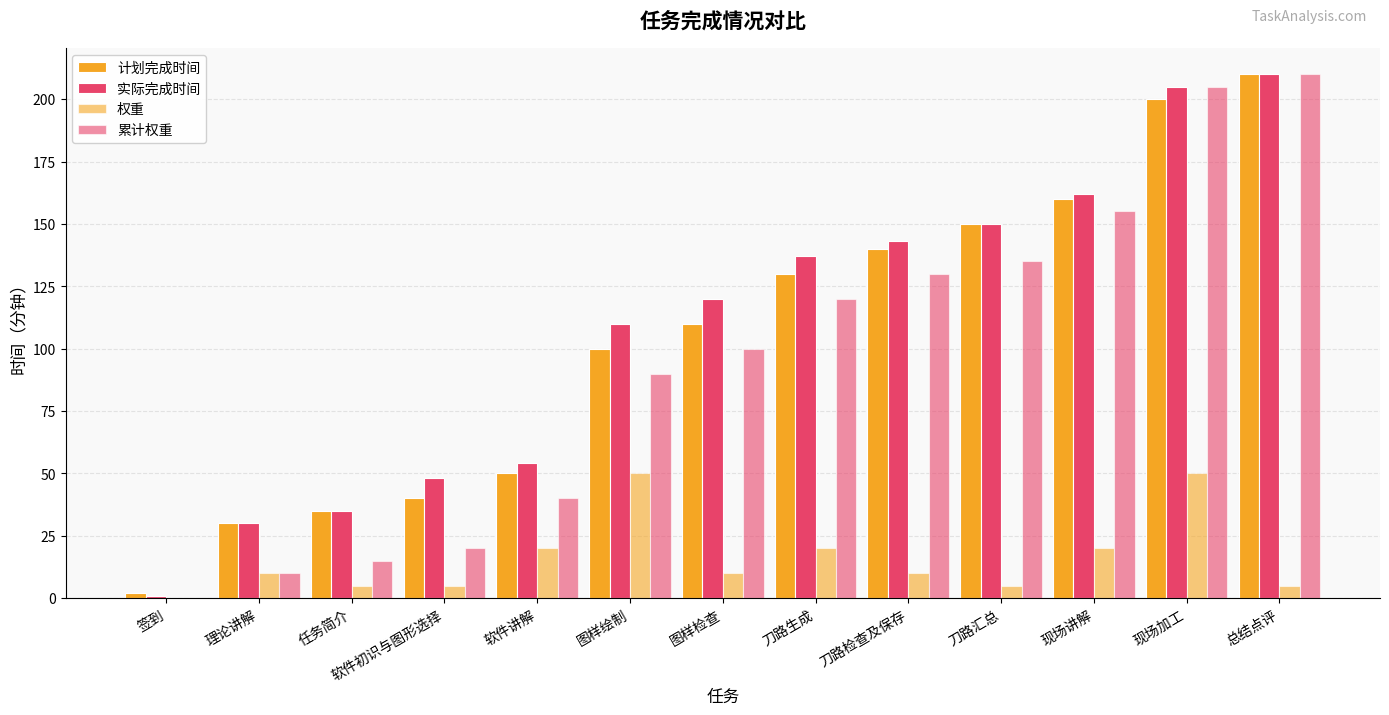

Are the bars grouped side by side (vs. stacked)?

Yes